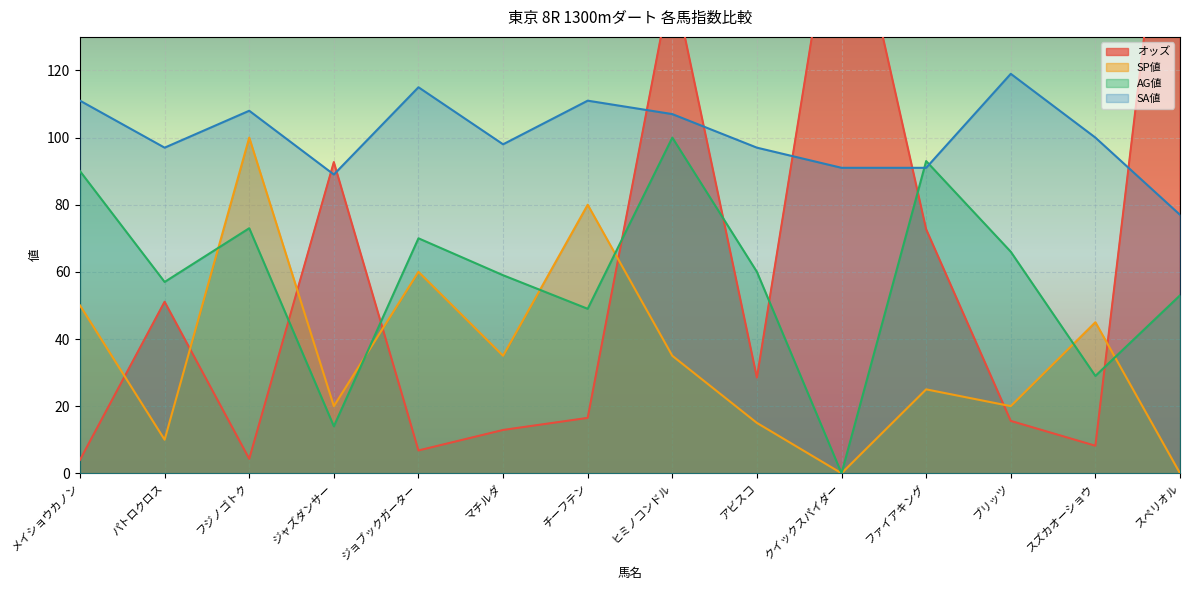

Rank the series by their maximum value, from highest to lowest.

オッズ, SA値, SP値, AG値